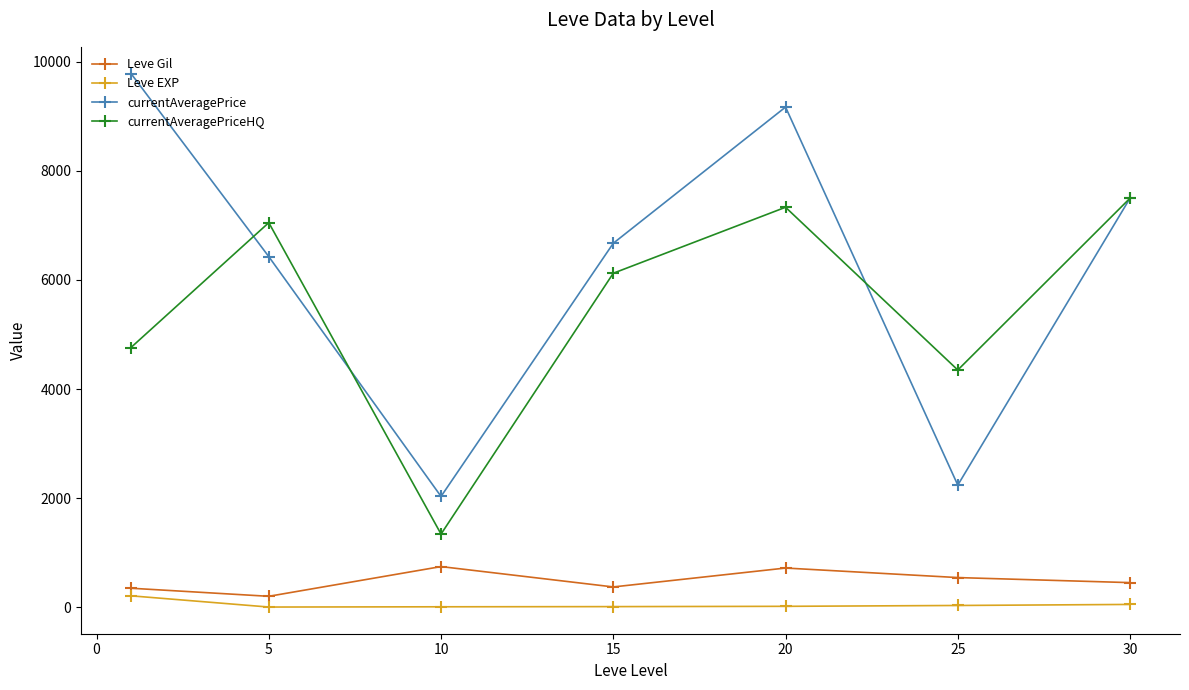

Which series has the widest spread of values?

currentAveragePrice